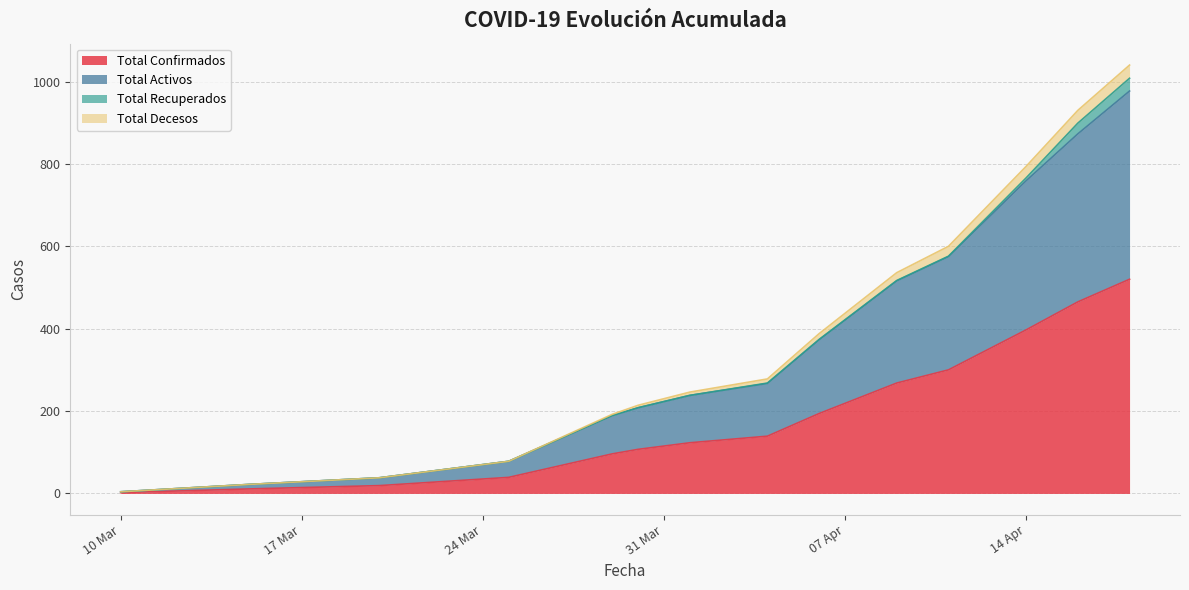

What position from the left is 2020-04-11?

13